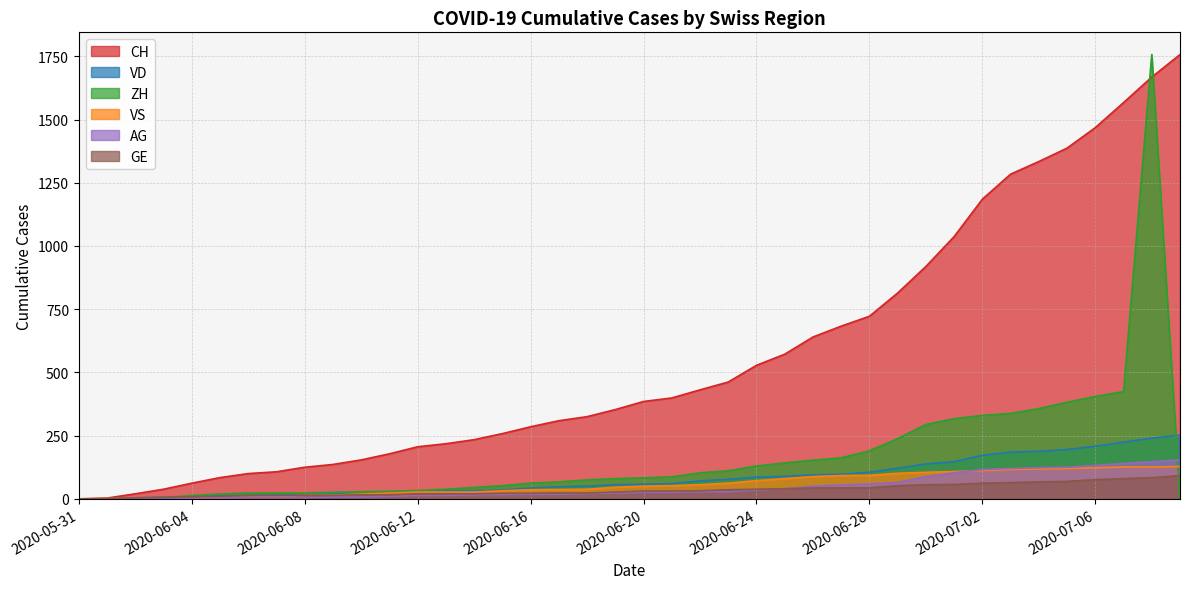

What is the label of the 16th point from the right?

2020-06-24